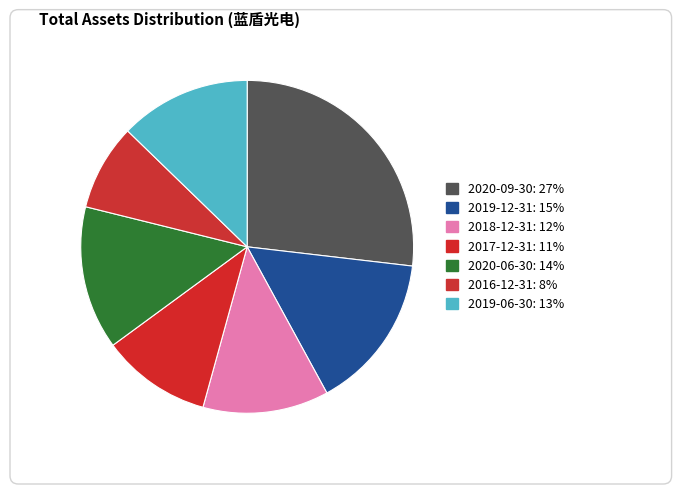

How many slices are in this pie chart?

7